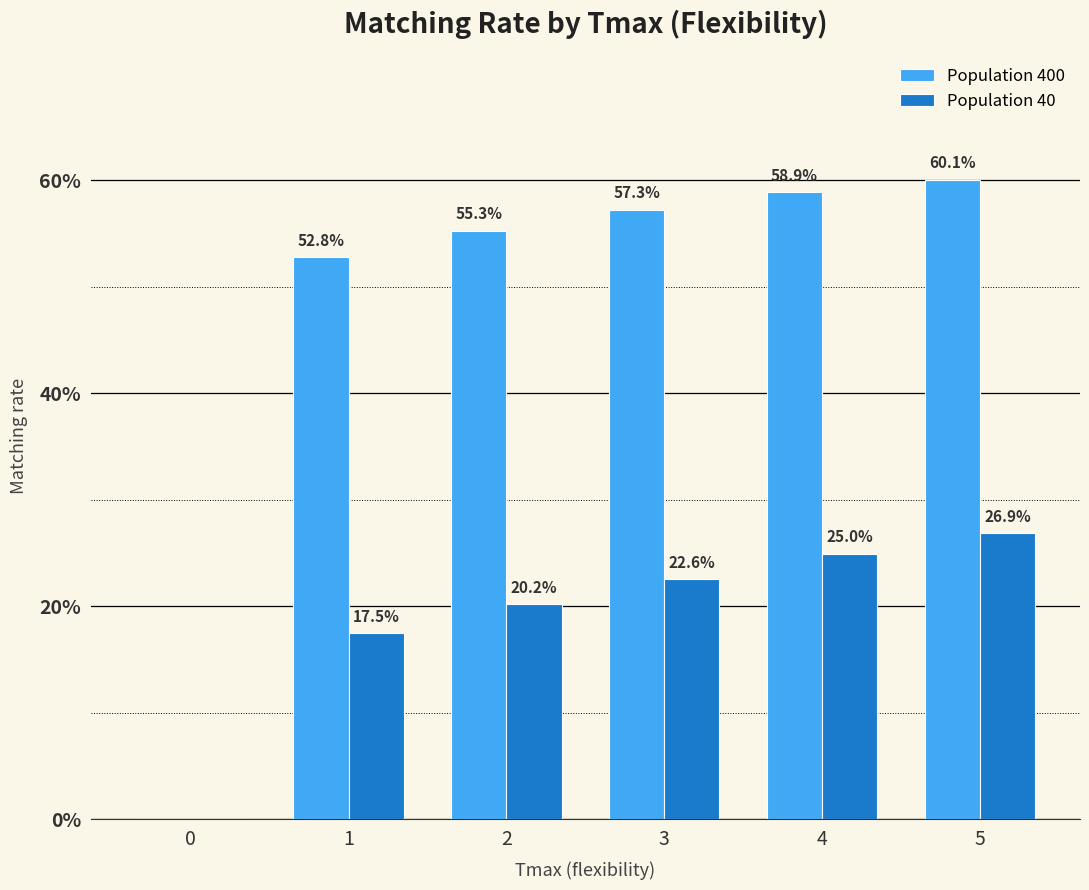

Are the bars grouped side by side (vs. stacked)?

Yes